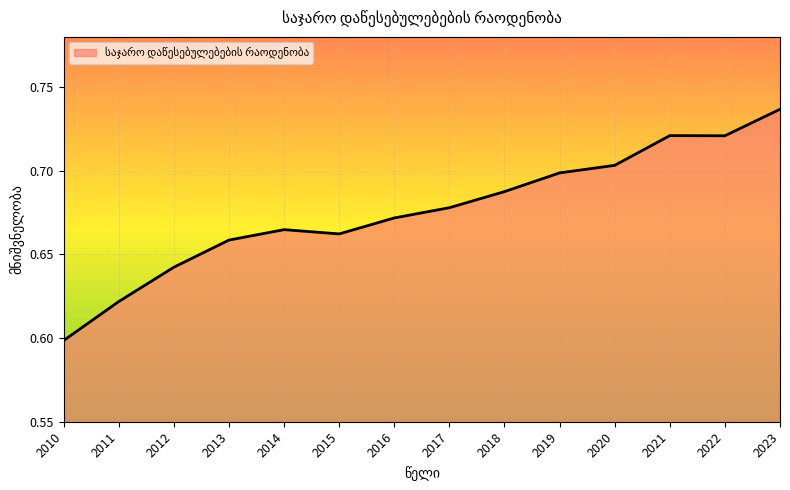

Between 2018 and 2013, which is larger?

2018